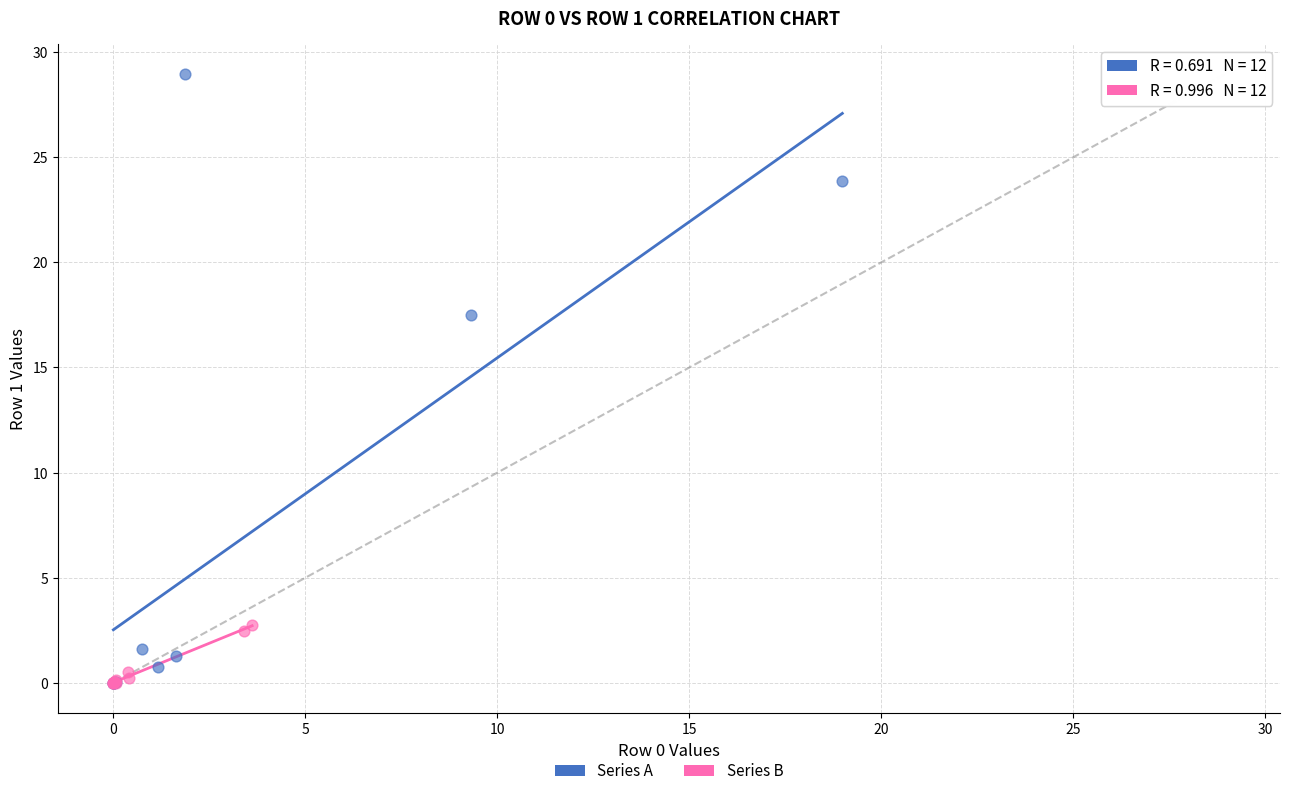

Which series contains the highest Y value?

Series A